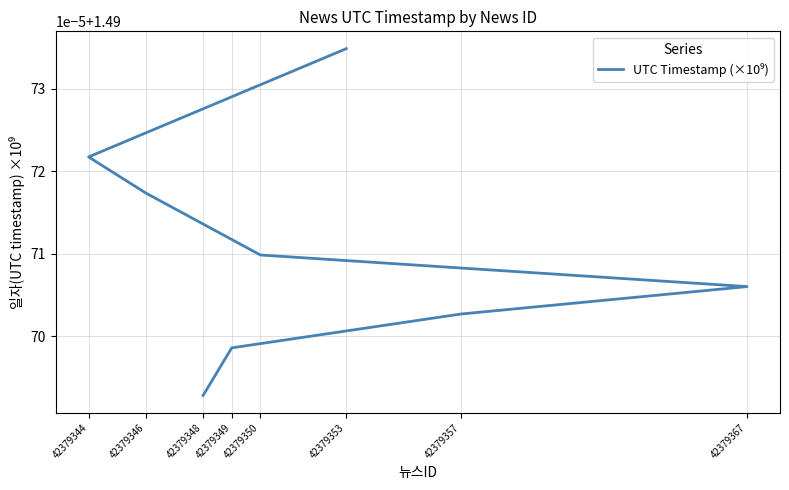

How many categories are shown in the chart?

8